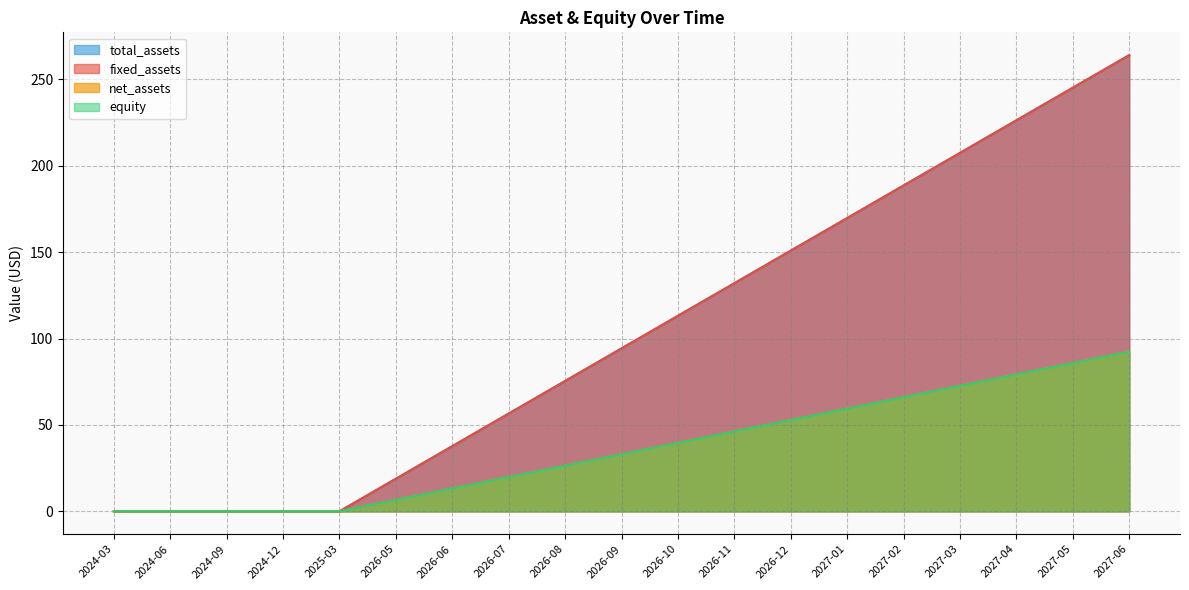

What position from the right is 2026-12?

7